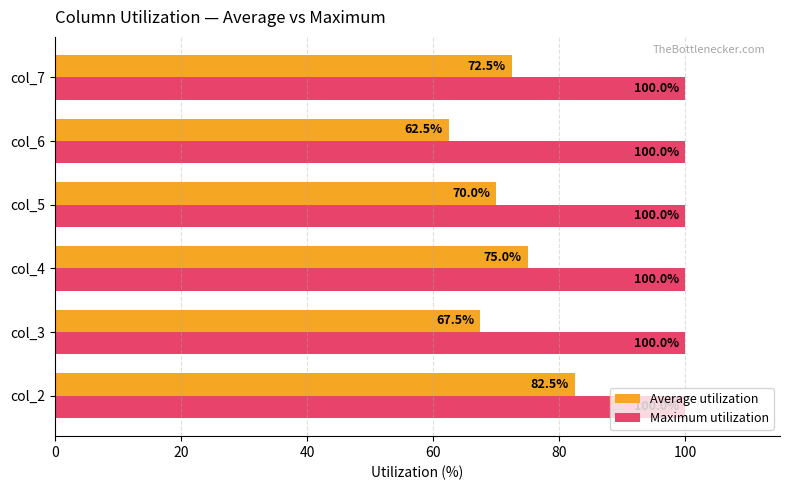

At how many categories does at least one series exceed 68?

6